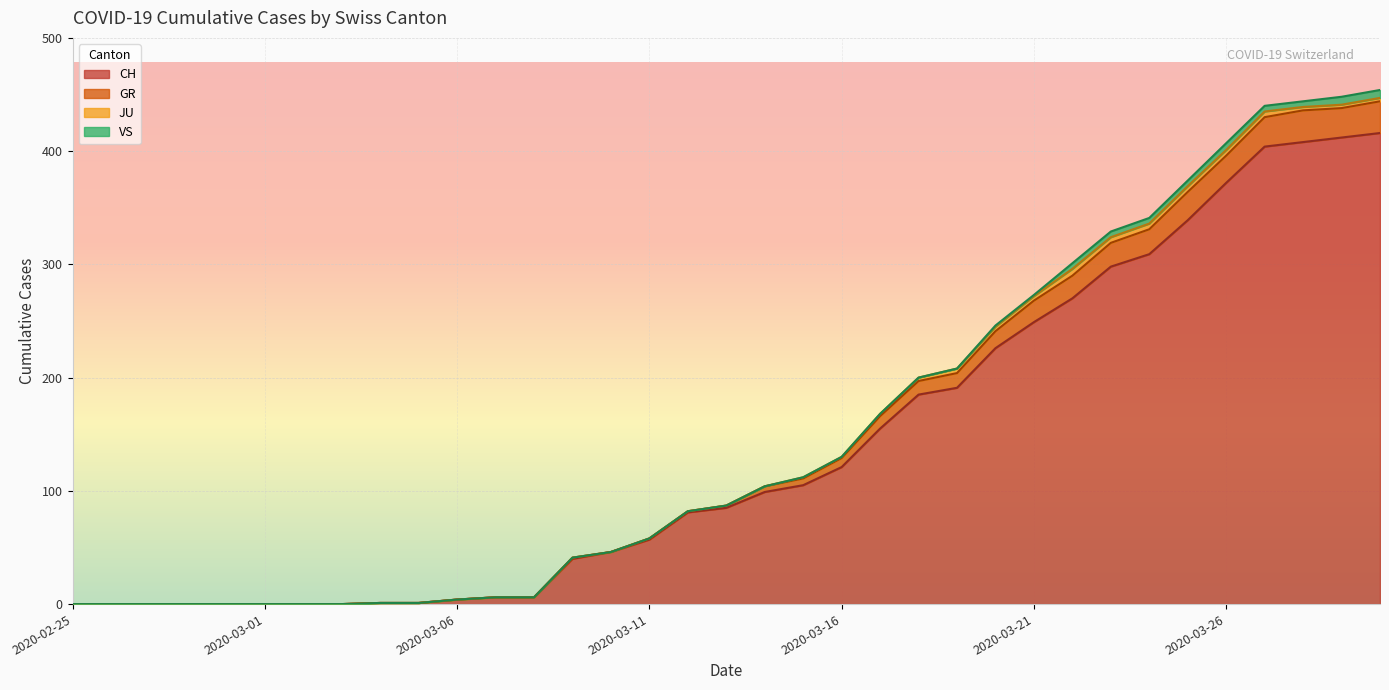

Where is GR nearest to the value 227?

2020-03-19